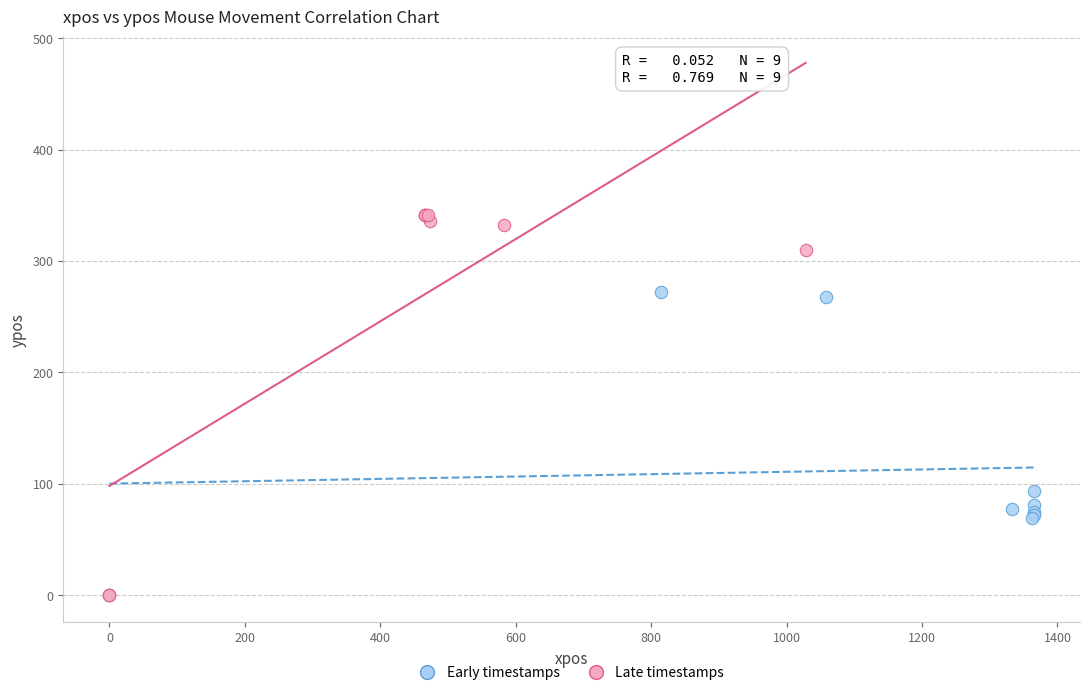

Which series has the largest Y range (max minus min)?

Late timestamps